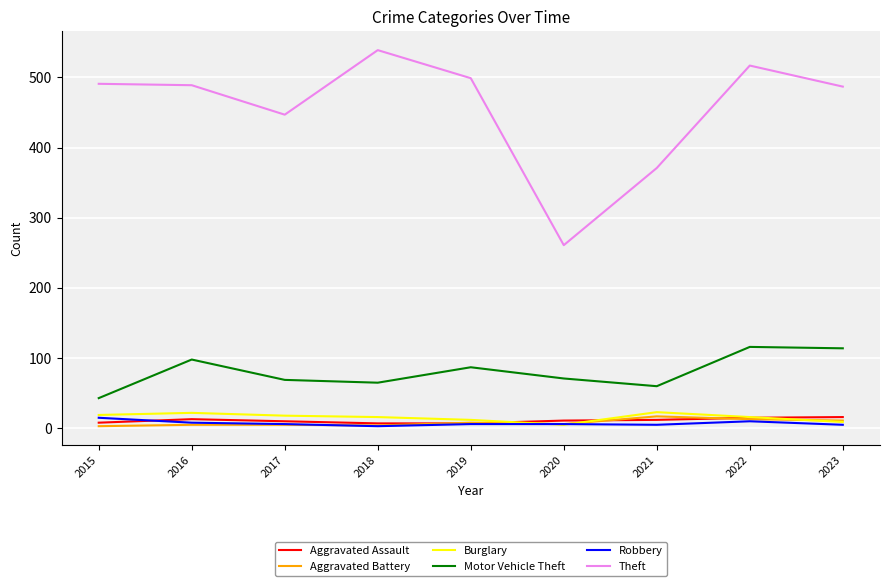

What is the minimum value for Motor Vehicle Theft?

43